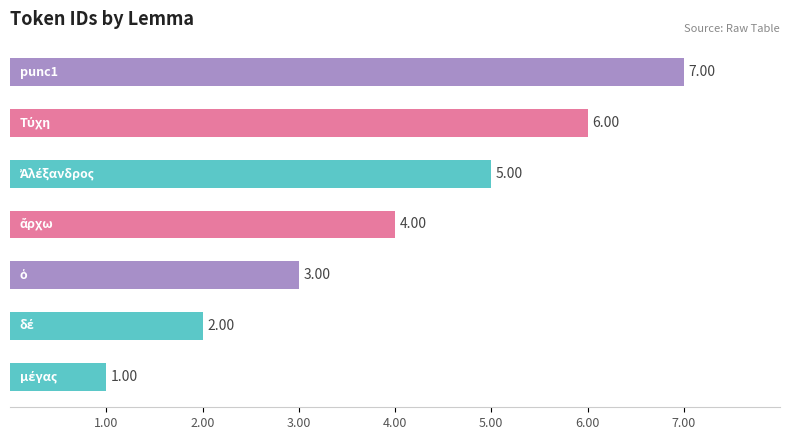

How many values are below 4?

3